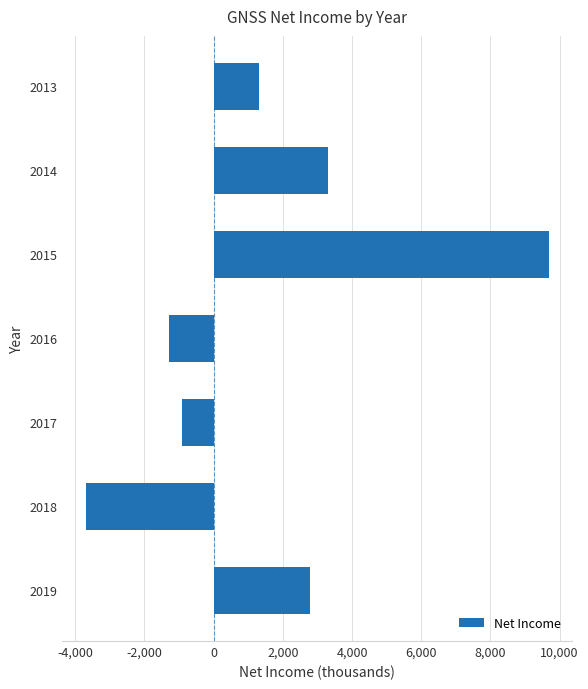

What is the change in value from 2018 to 2014?

+7000